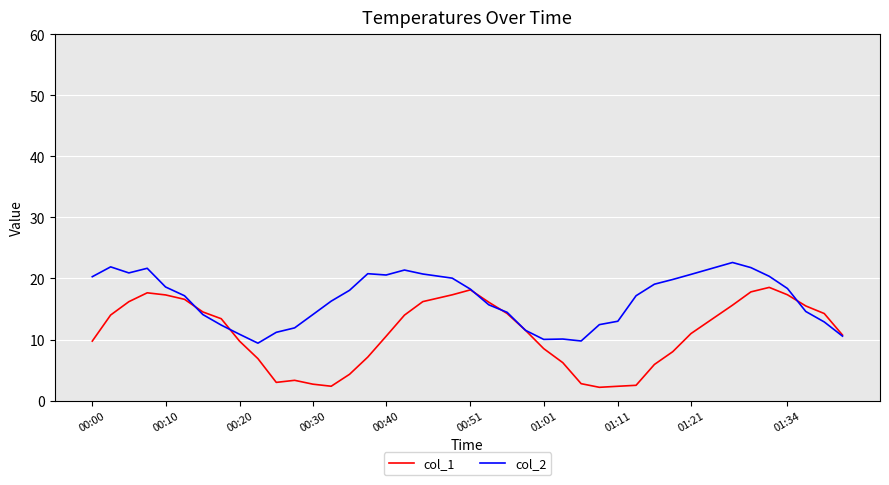

Rank the series by their average value, from lowest to highest.

col_1, col_2